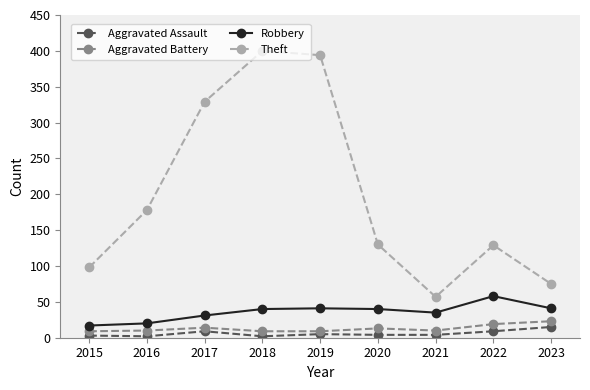

At which category does Aggravated Assault reach its first local peak?

2017